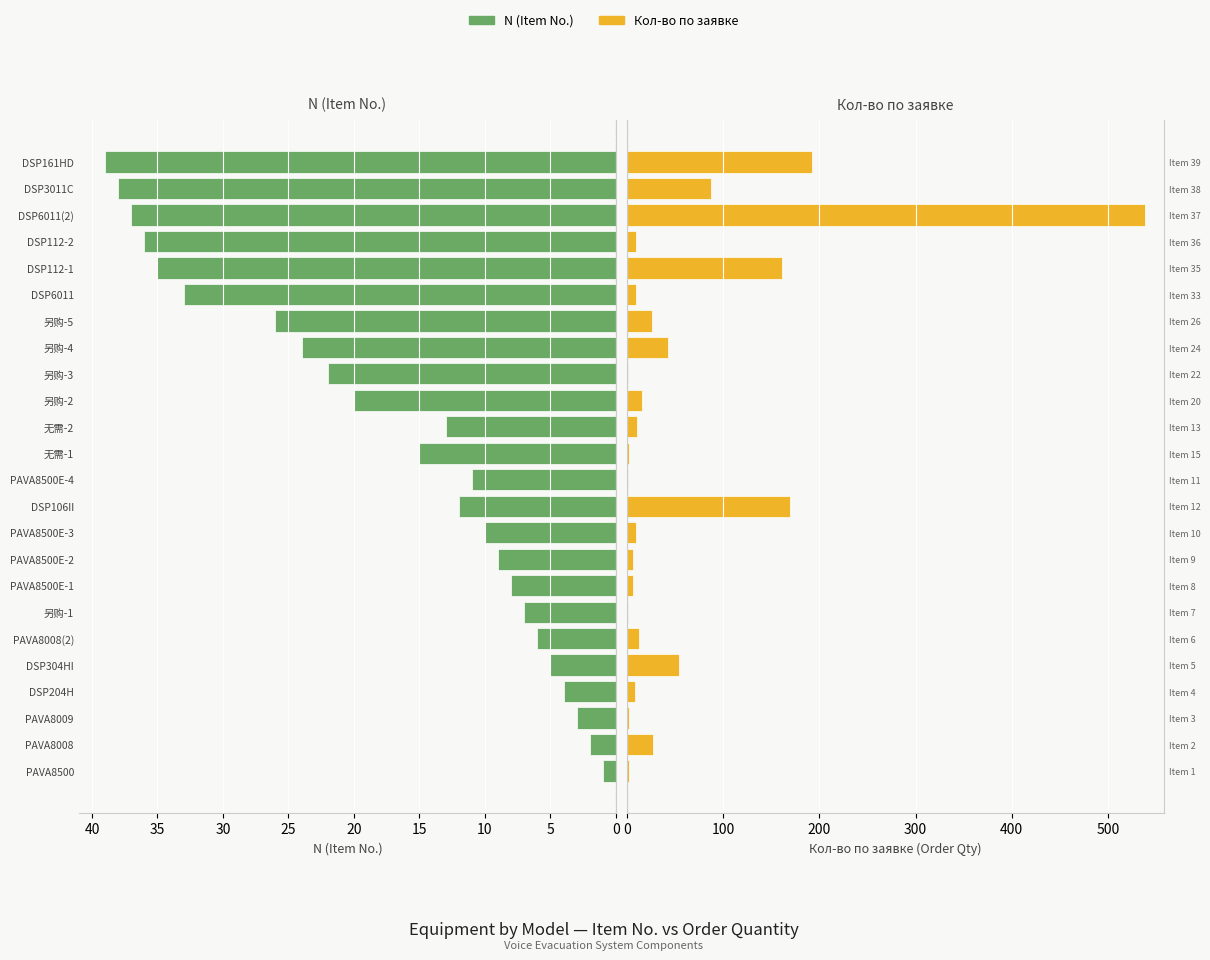

What is the difference between the maximum and second lowest values in the Кол-во по заявке series?

537